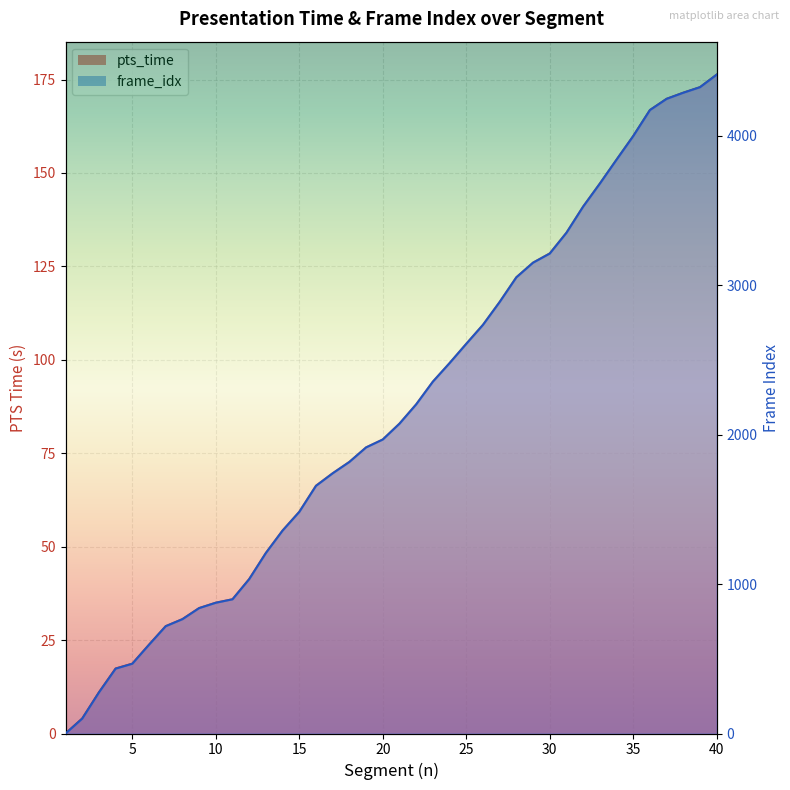

List the labels in order of frame_idx value, largest first.

40, 39, 38, 37, 36, 35, 34, 33, 32, 31, 30, 29, 28, 27, 26, 25, 24, 23, 22, 21, 20, 19, 18, 17, 16, 15, 14, 13, 12, 11, 10, 9, 8, 7, 6, 5, 4, 3, 2, 1